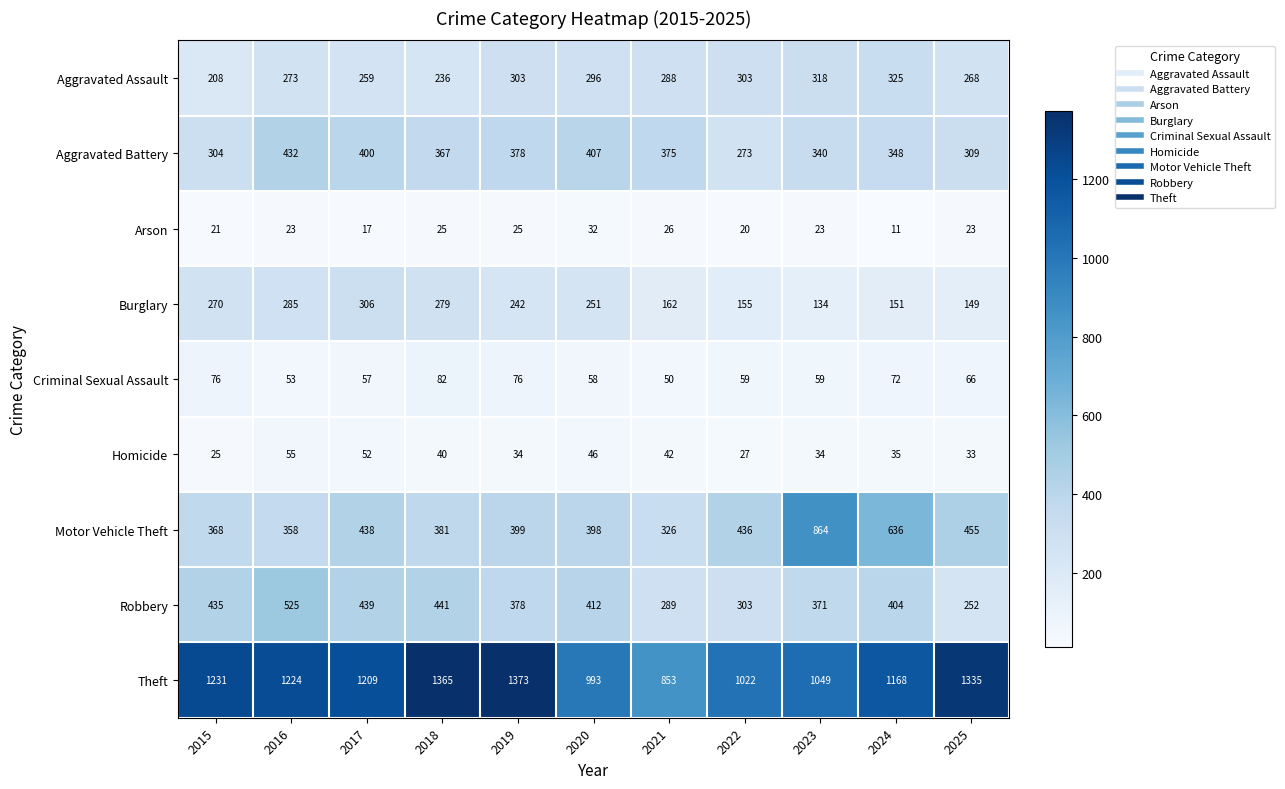

What is the average value of the Arson series?

22